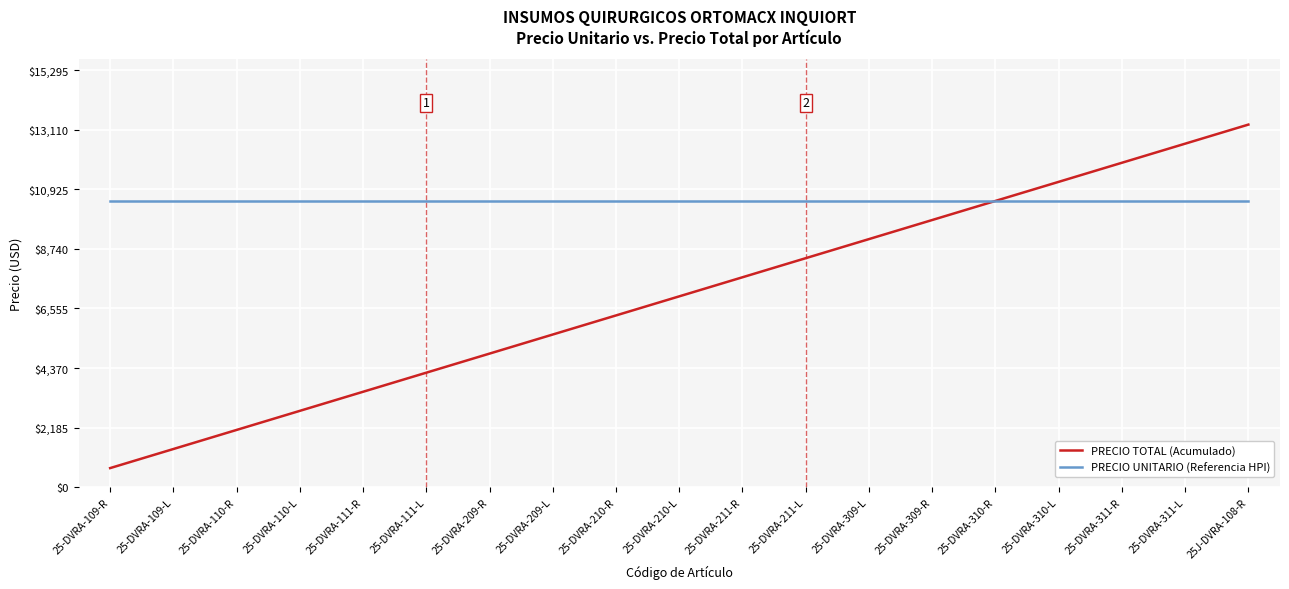

Is this an area chart (filled region under the line)?

No